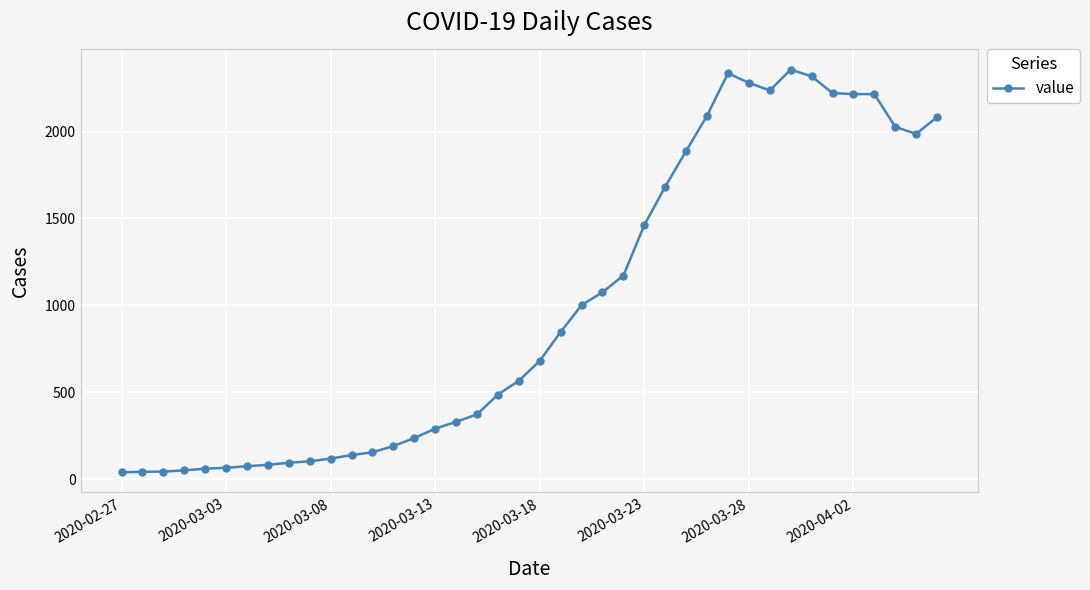

What is the difference between the maximum and minimum values?

2315